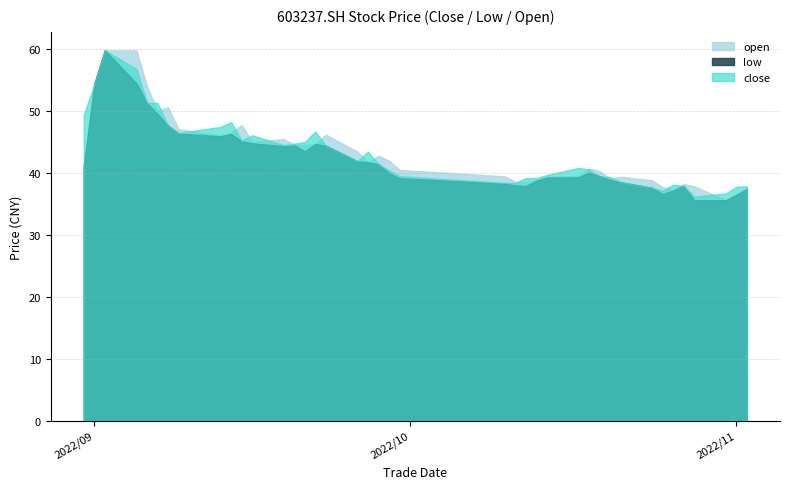

How many interior local valleys does the open series have?

9